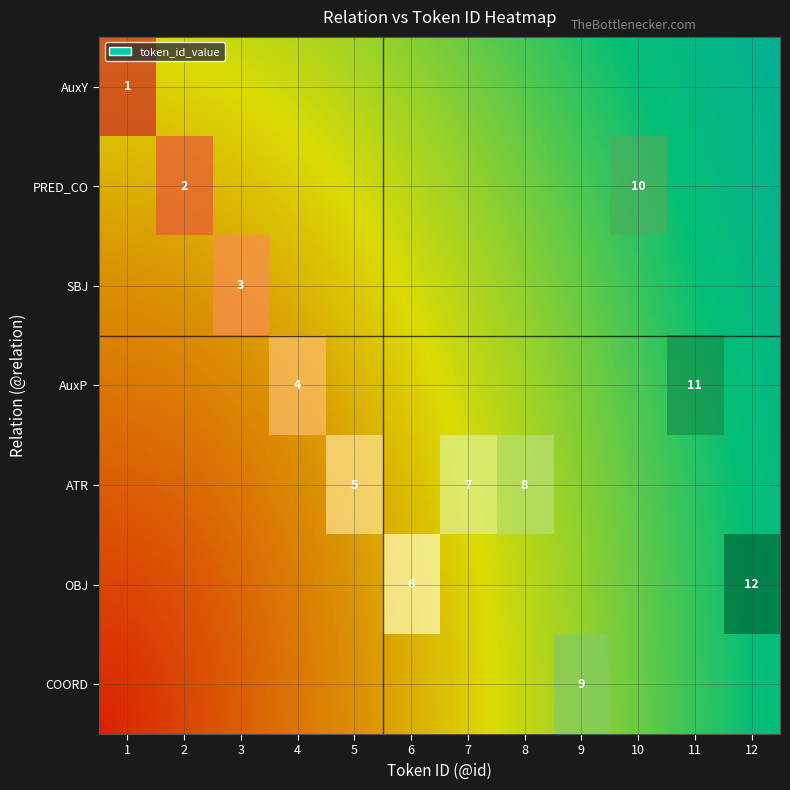

What is the sum of all PRED_CO values?

12